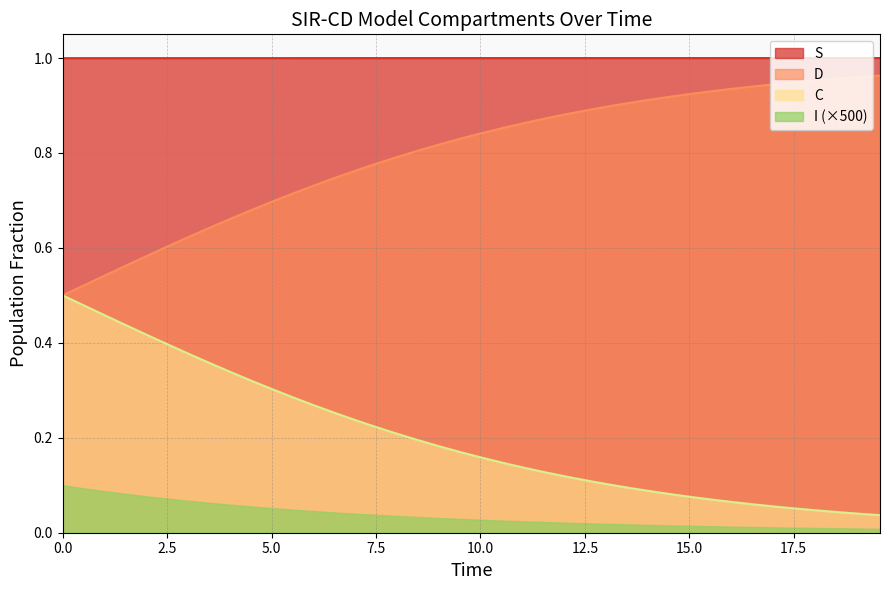

Rank the series by their average value, from highest to lowest.

S, D, C, I (×500)